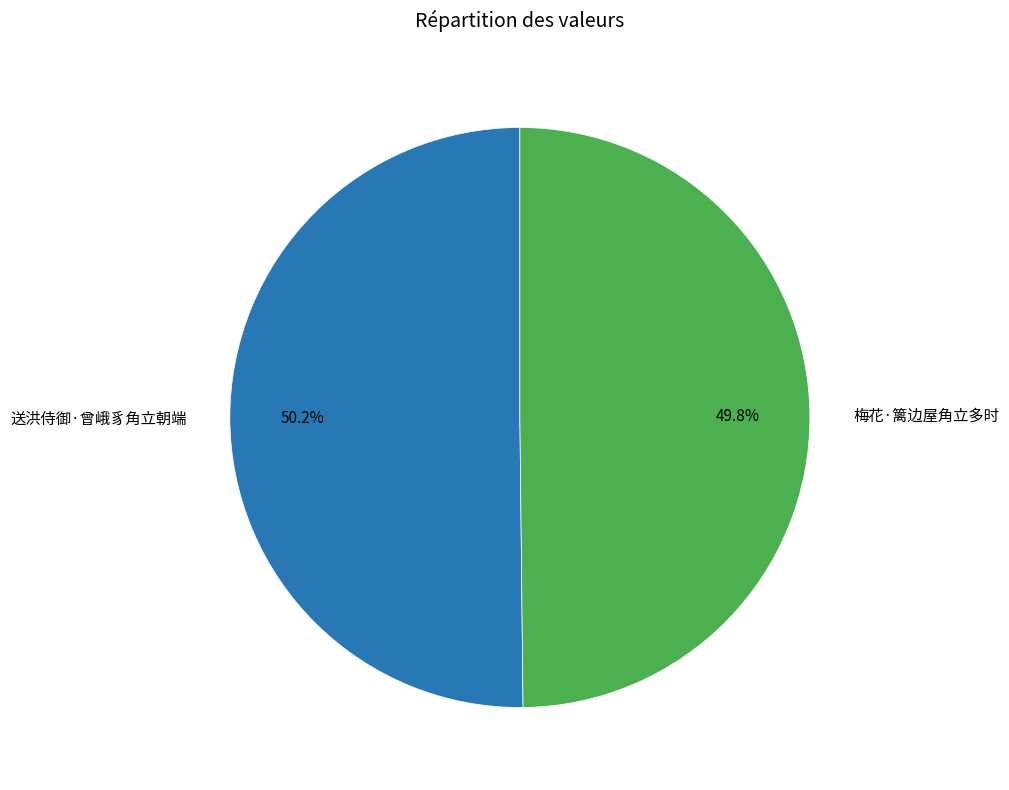

Approximately how many times larger is the value at 送洪侍御·曾峨豸角立朝端 compared to 梅花·篱边屋角立多时?

1.0